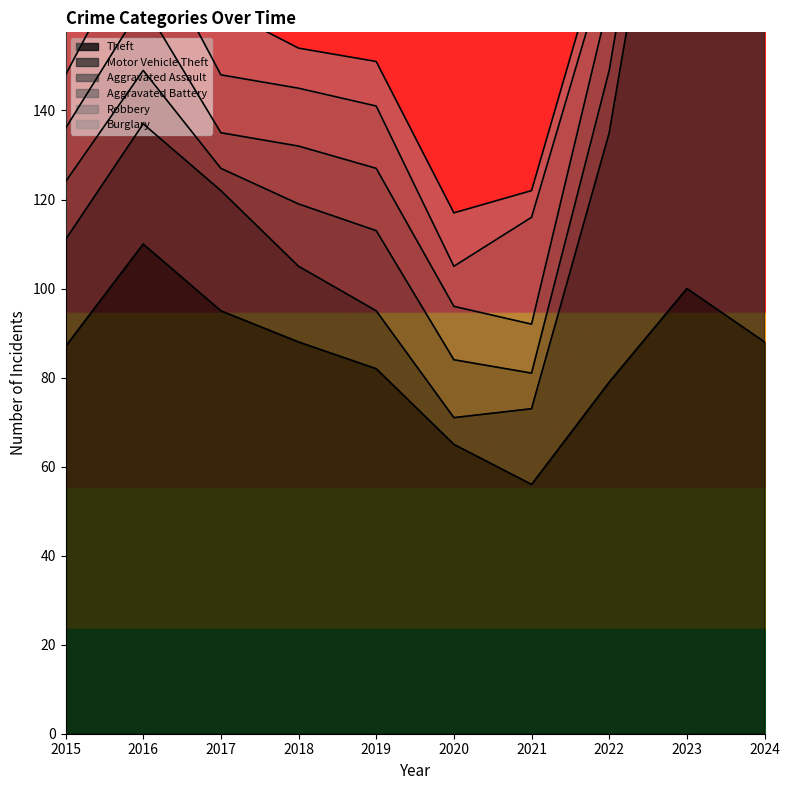

Reading left to right, transcribe all the data shown in this chart.

Theft: 2015=87	2016=110	2017=95	2018=88	2019=82	2020=65	2021=56	2022=79	2023=100	2024=88
Motor Vehicle Theft: 2015=24	2016=27	2017=27	2018=17	2019=13	2020=6	2021=17	2022=56	2023=137	2024=78
Aggravated Assault: 2015=13	2016=12	2017=5	2018=14	2019=18	2020=13	2021=8	2022=14	2023=14	2024=20
Aggravated Battery: 2015=12	2016=15	2017=8	2018=13	2019=14	2020=12	2021=11	2022=16	2023=16	2024=19
Robbery: 2015=12	2016=17	2017=13	2018=13	2019=14	2020=9	2021=24	2022=10	2023=21	2024=14
Burglary: 2015=12	2016=21	2017=15	2018=9	2019=10	2020=12	2021=6	2022=7	2023=2	2024=9